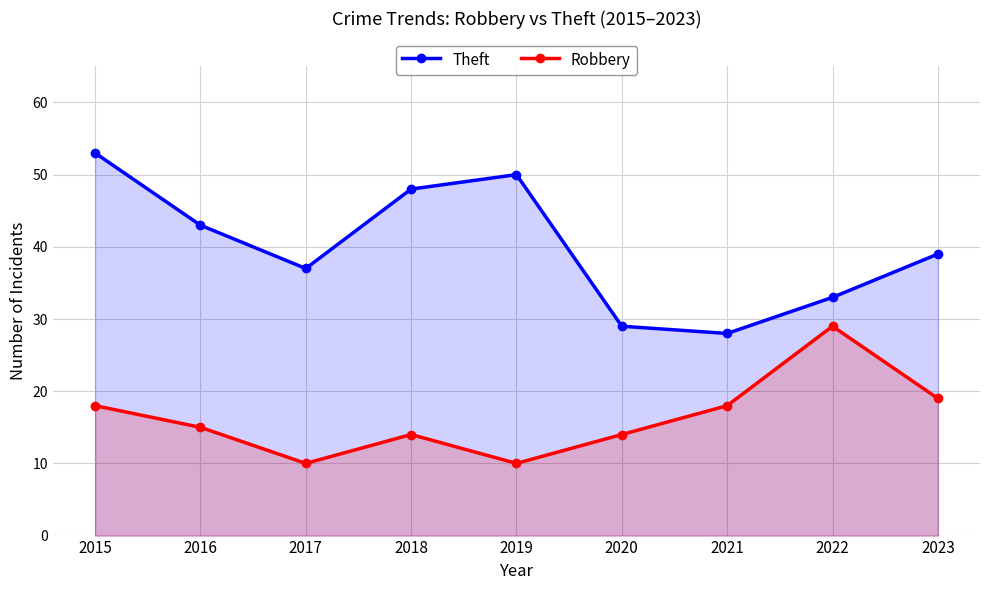

List the series in order of their overall mean, lowest first.

Robbery, Theft